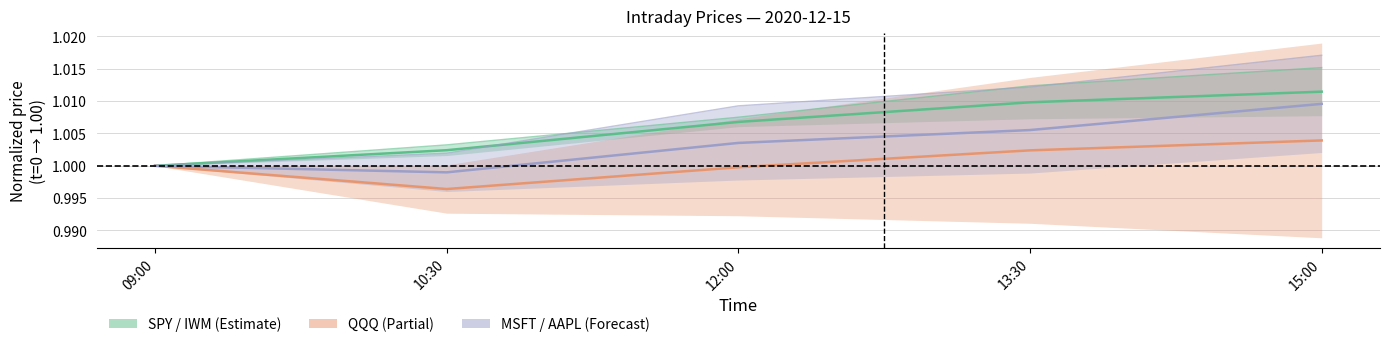

True or false: IWM has a value of 1.0 at 15:00.

True